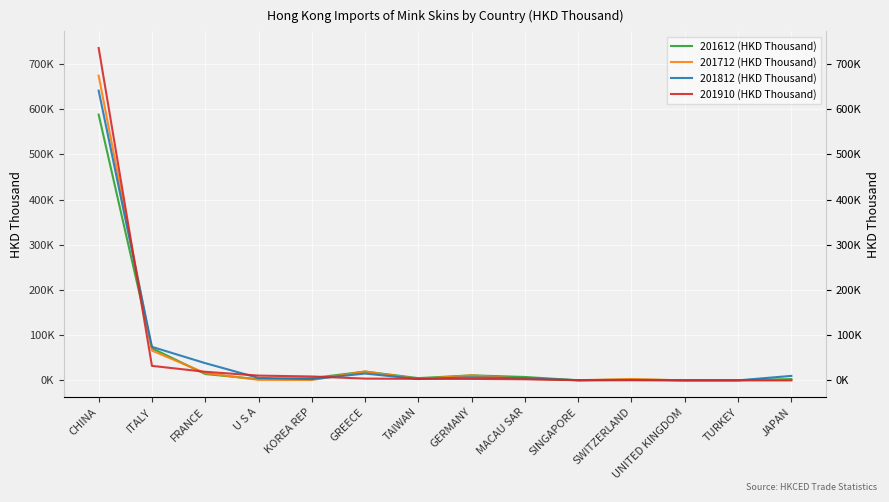

What is the label of the 1st point from the right?

JAPAN